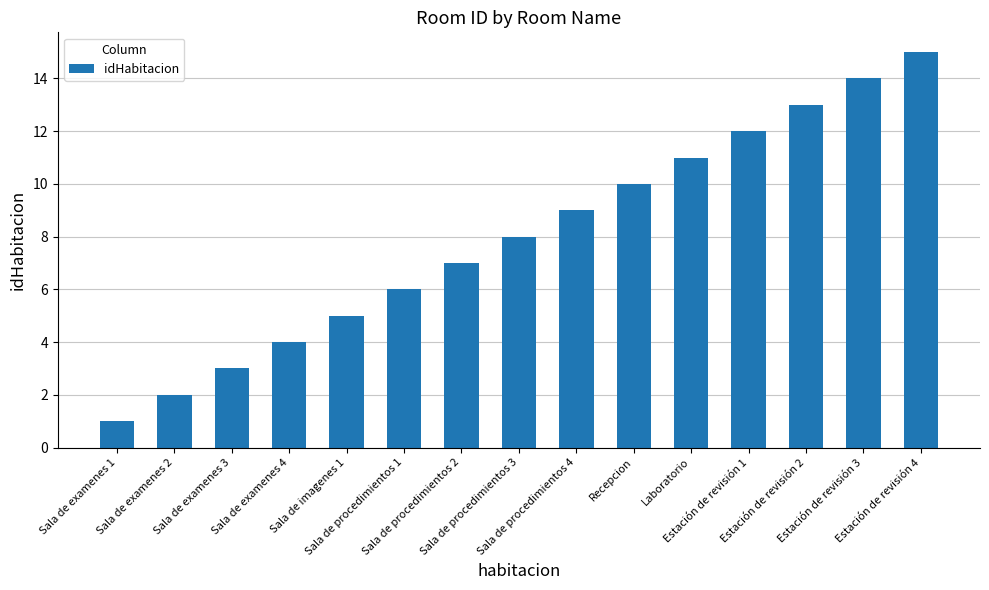

What is the maximum value shown in the chart?

15